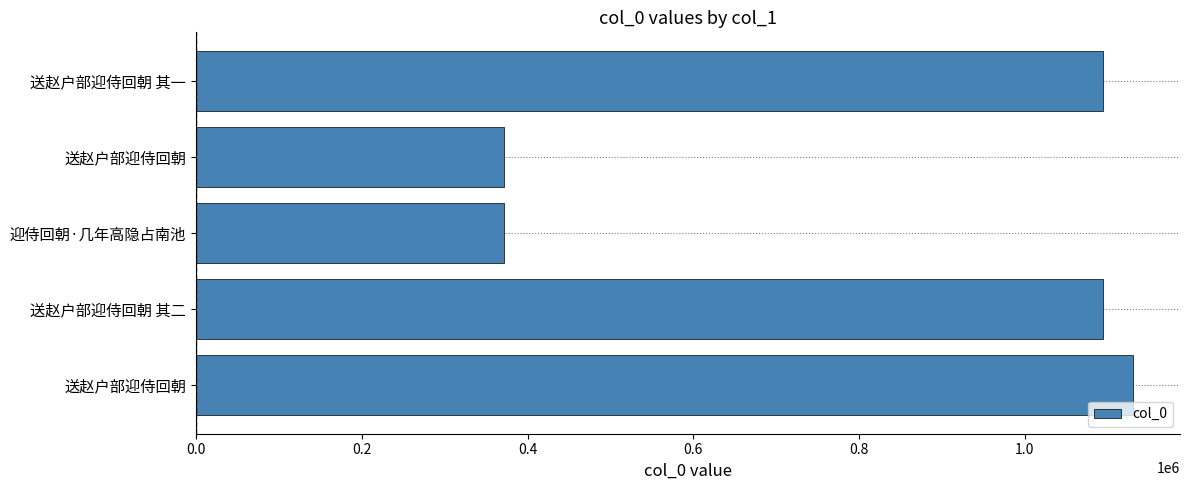

How many data points are less than 1094004?

2